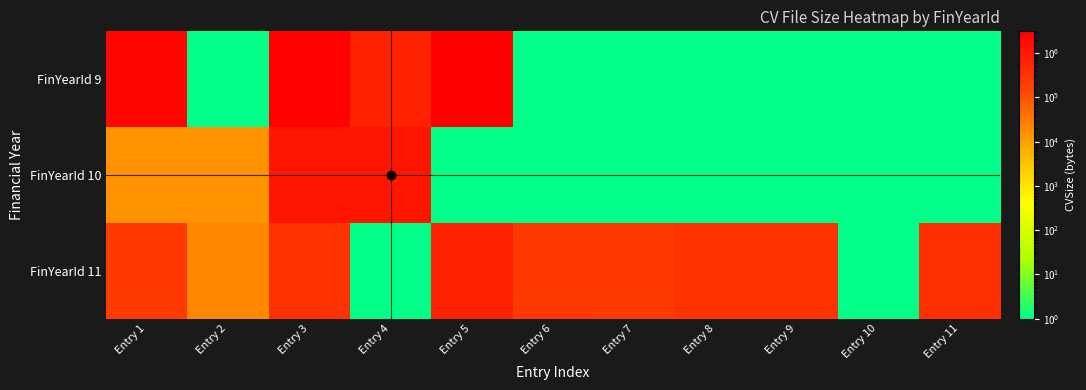

Between Entry 1 and Entry 8, which series saw the biggest shift?

FinYearId 9